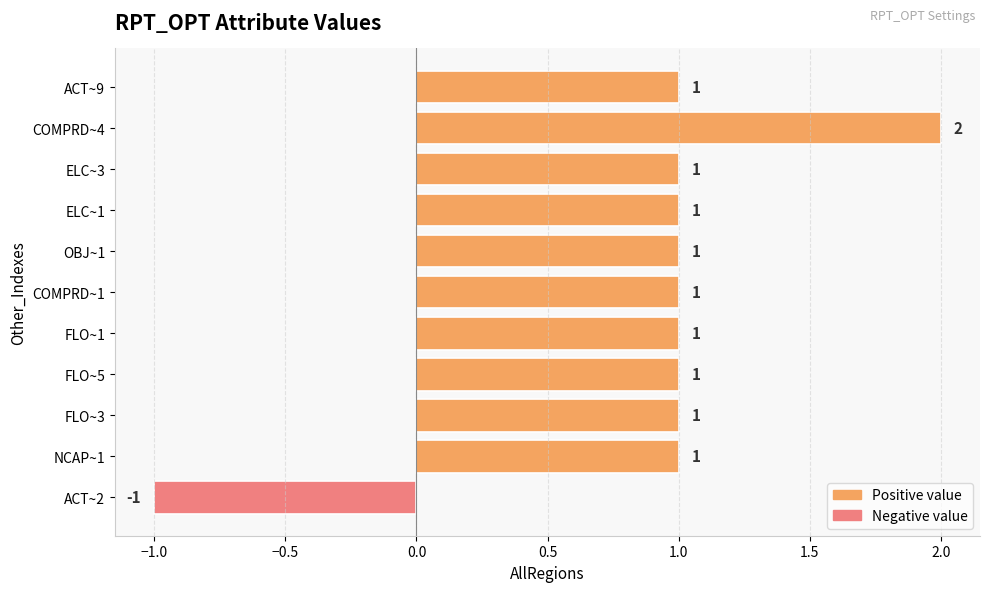

What is the sum of all values?

10